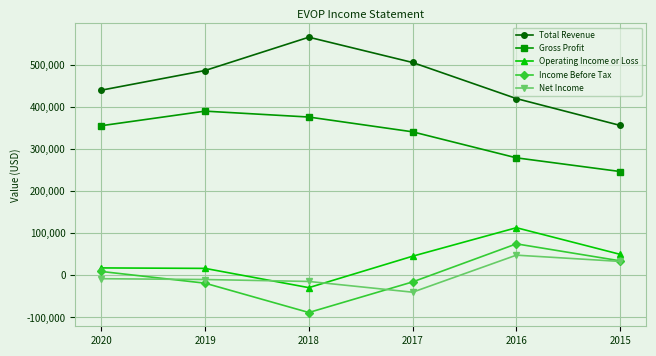

True or false: Operating Income or Loss and Total Revenue intersect in this chart.

False